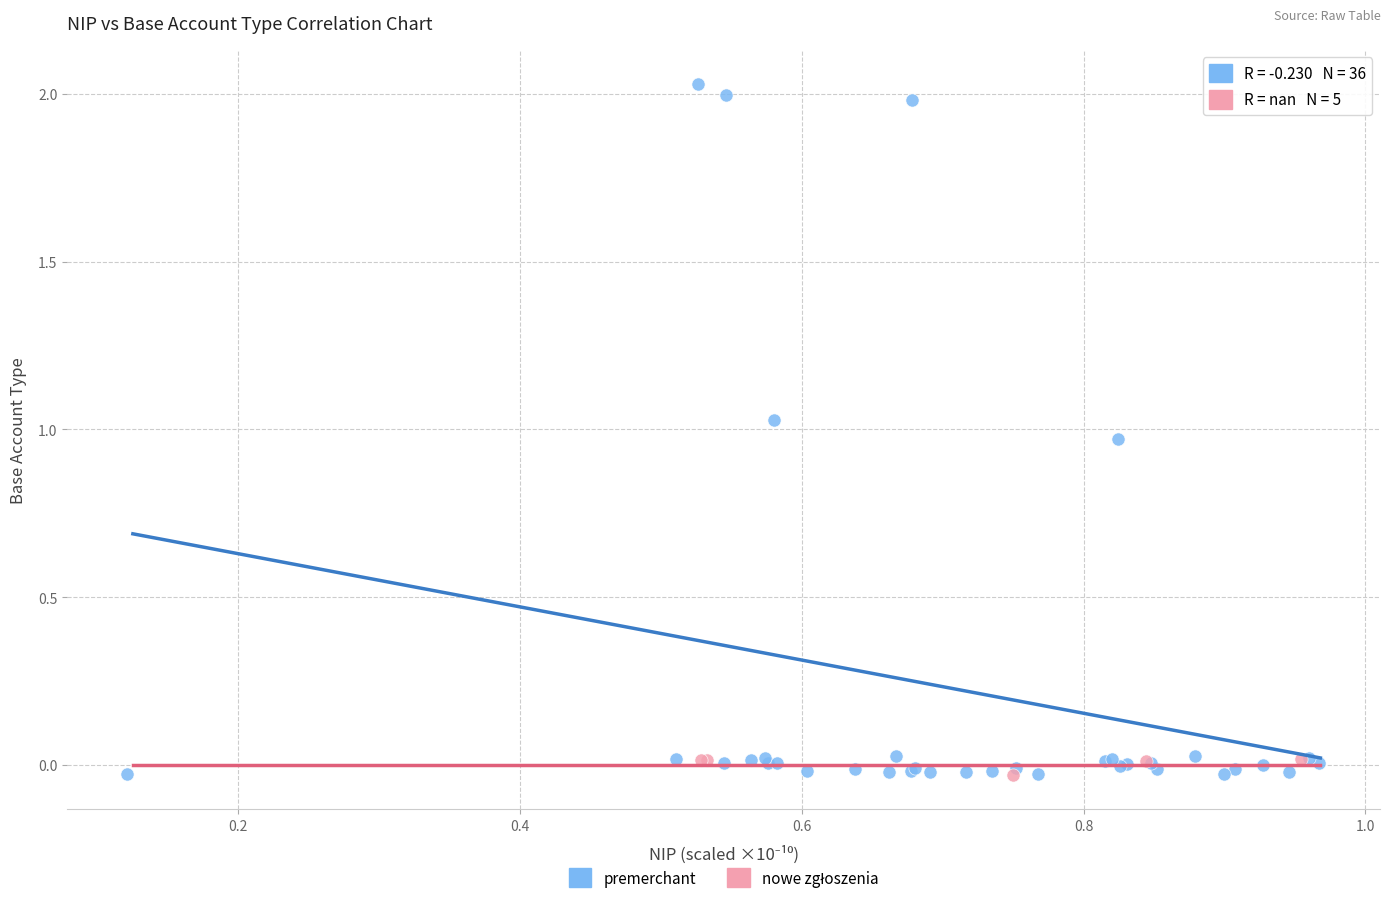

Which series has the widest spread of Y values?

premerchant